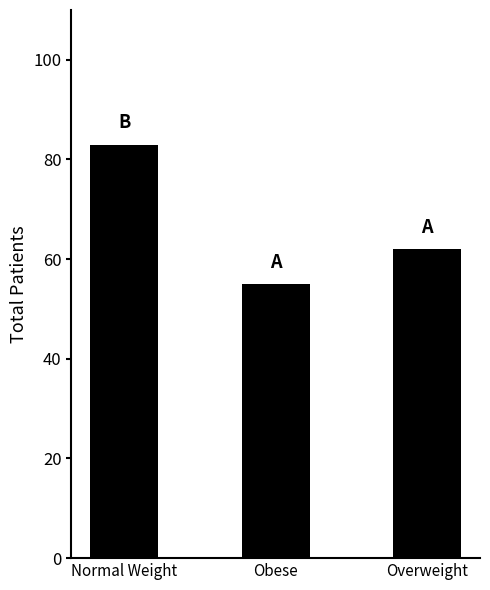

The chart shows a value of 83 at Normal Weight. True or false?

True